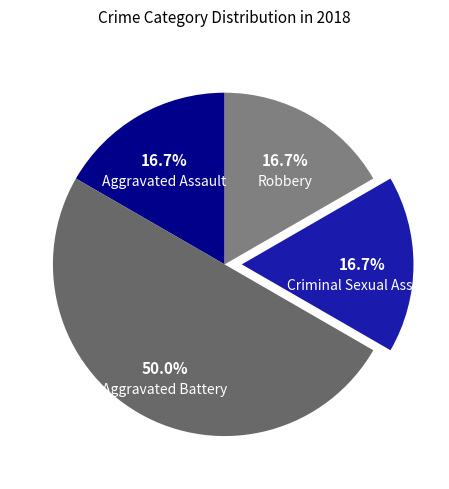

The Aggravated Assault slice represents 17% of the pie. True or false?

True